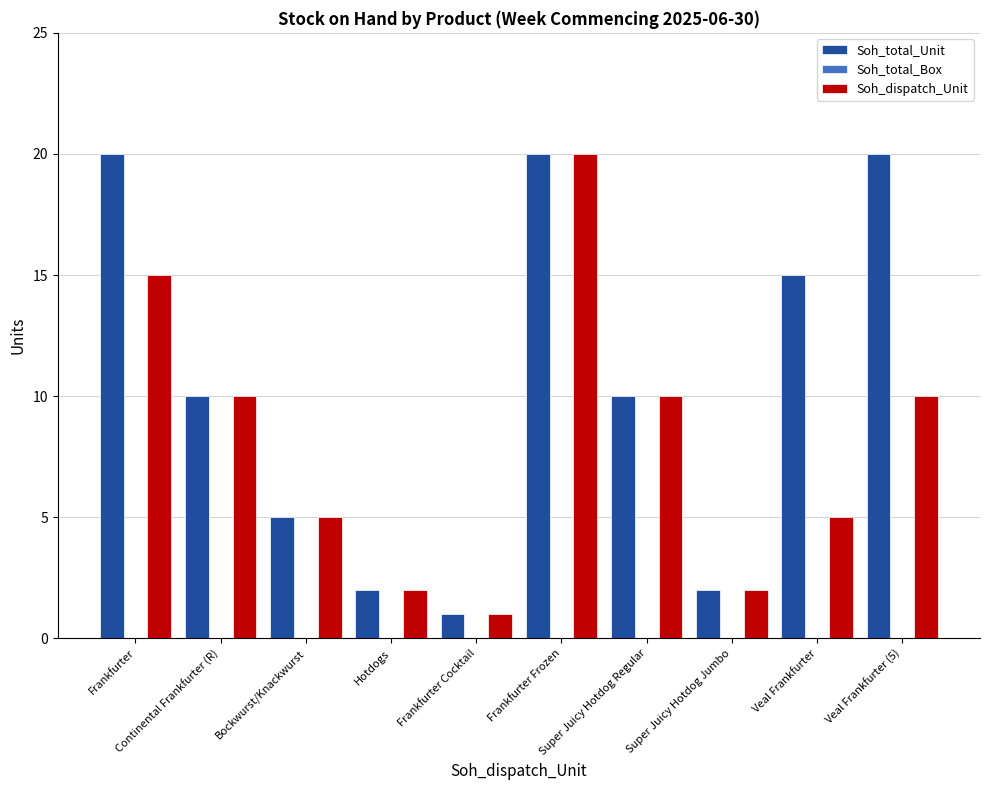

Rank the series by their average value, from lowest to highest.

Soh_dispatch_Unit, Soh_total_Unit